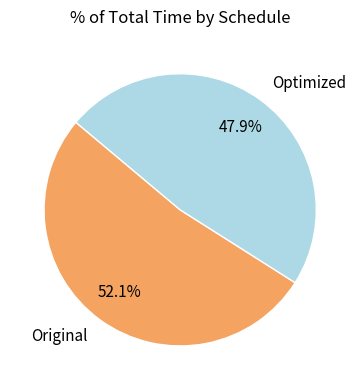

What is the ratio of the value at Original to the value at Optimized?

1.1